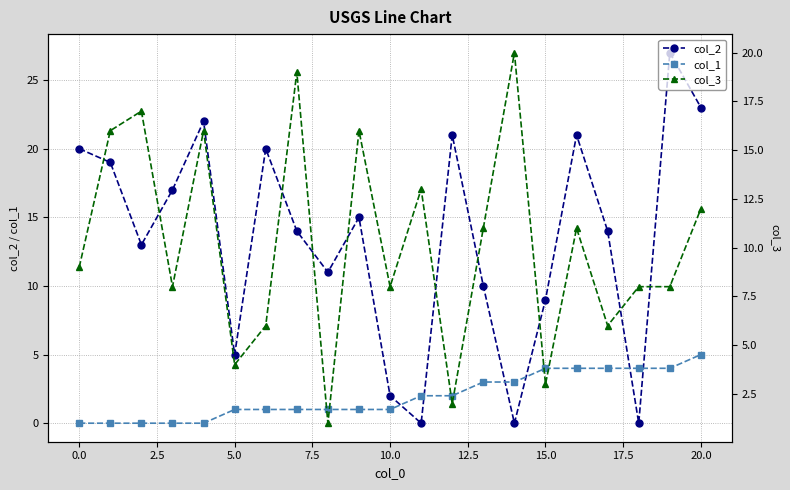

Count the number of categories in the chart.

21